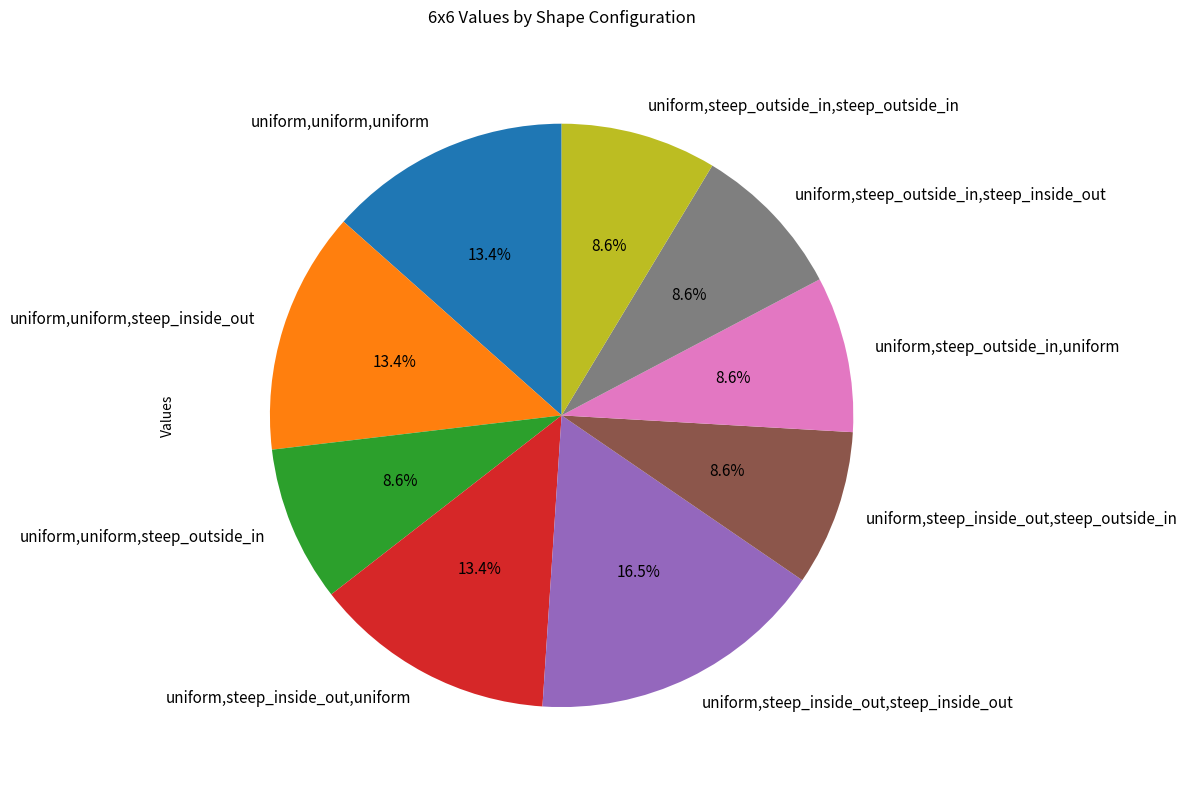

To the nearest percent, what portion does uniform,uniform,steep_outside_in represent?

9%